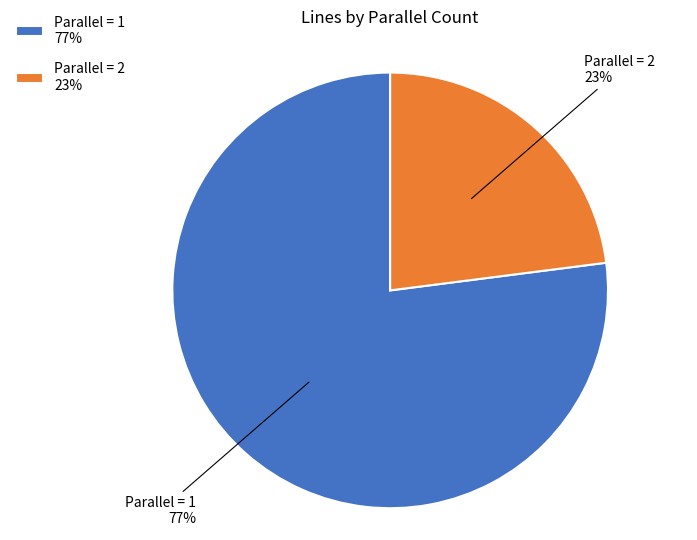

Is it true that Parallel = 2 is 23% of the pie?

True